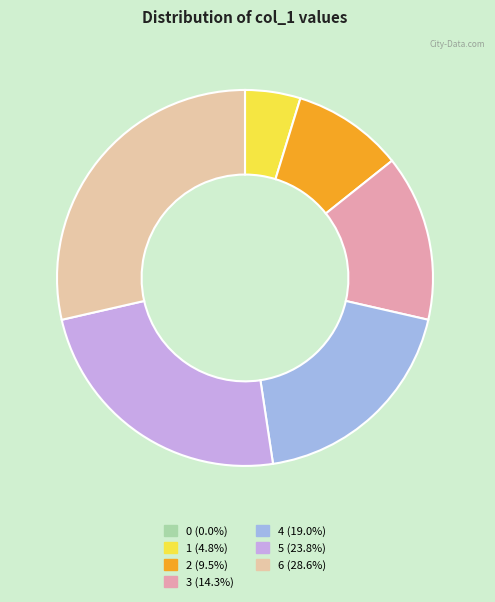

The 2 slice represents 23% of the pie. True or false?

False